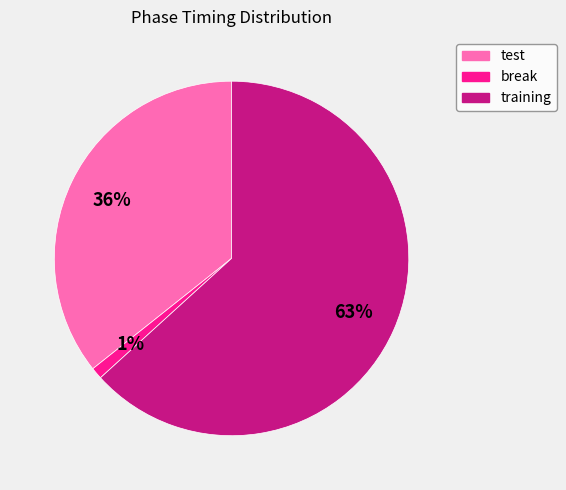

Count the number of slices in the pie.

3